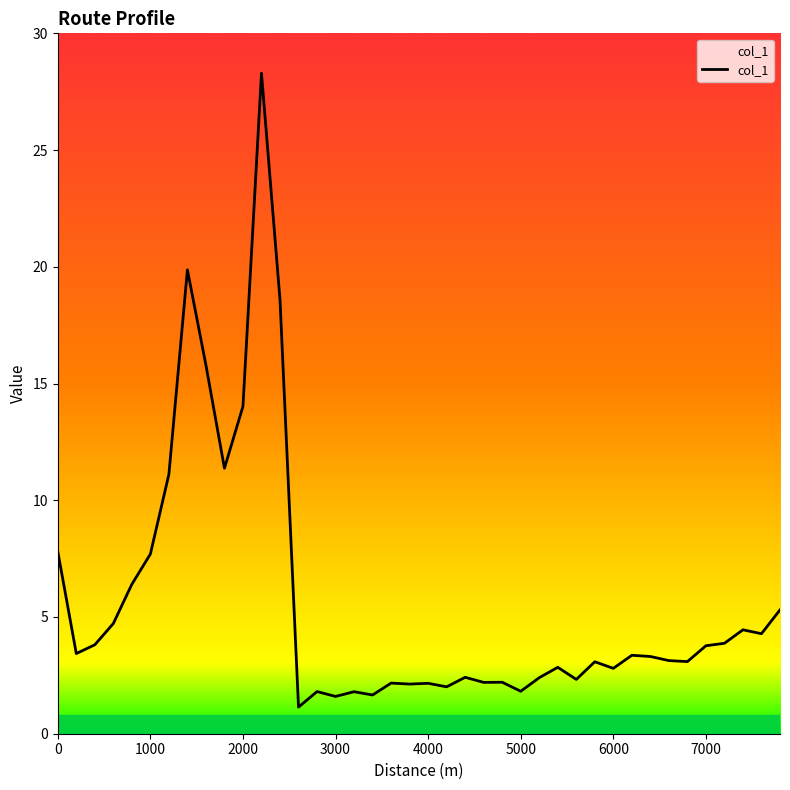

What is the difference between the maximum and minimum values?

27.1